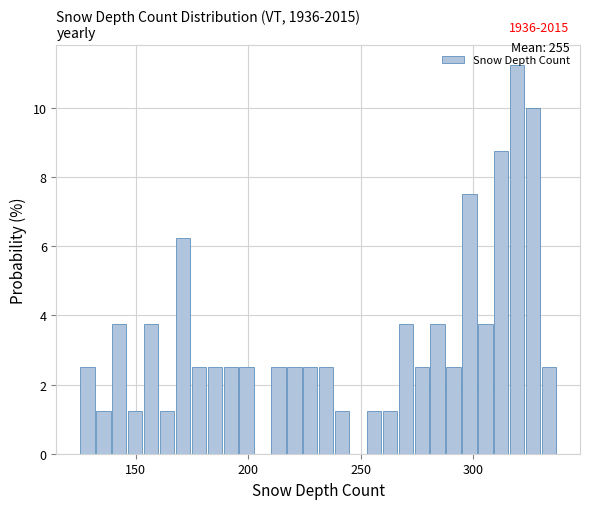

Read against the x-axis, roughly where is the centre of the tallest bar?

320